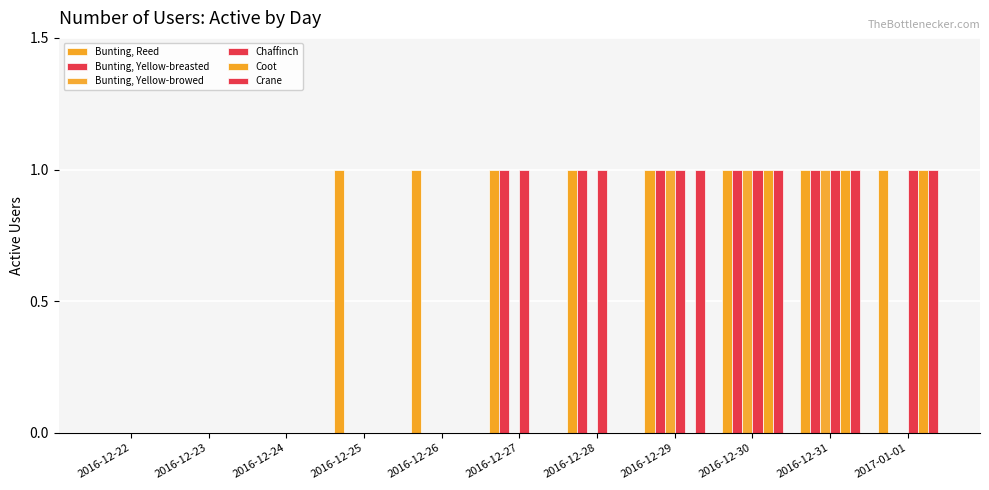

How many groups of bars are there?

11